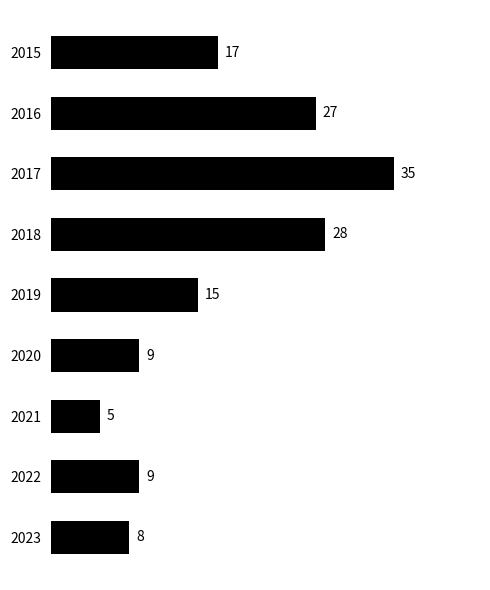

The chart shows a value of 27 at 2016. True or false?

True